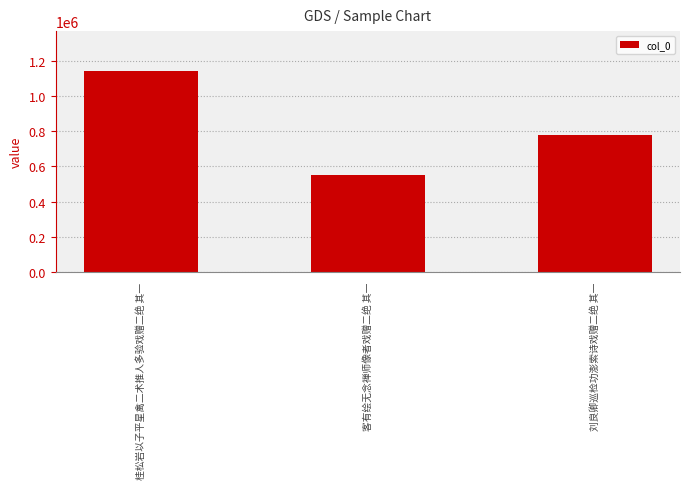

What is the sum of all values?

2464689